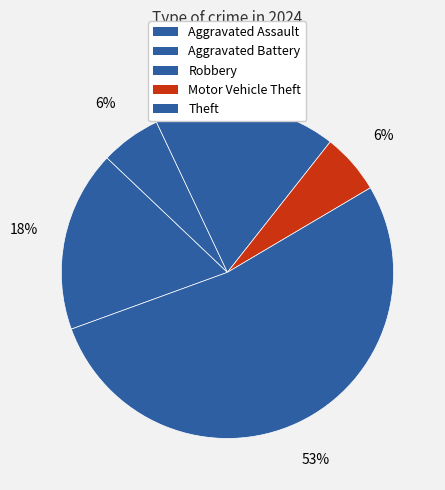

True or false: Motor Vehicle Theft accounts for 1% of the total.

False